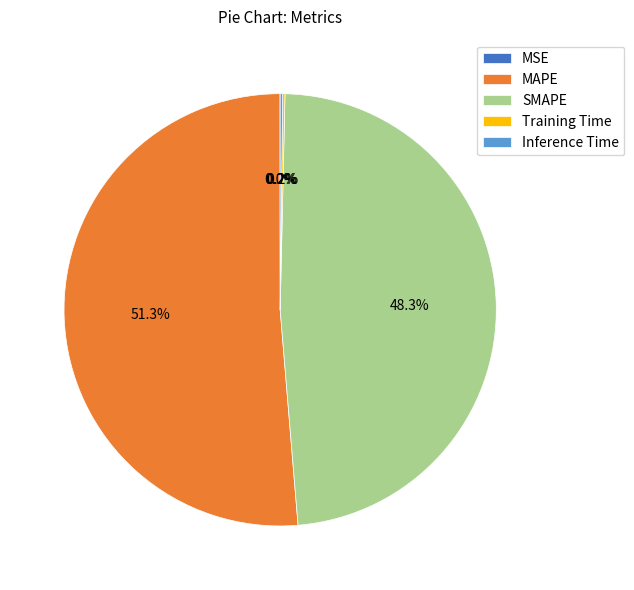

What is the largest slice in the pie chart?

MAPE